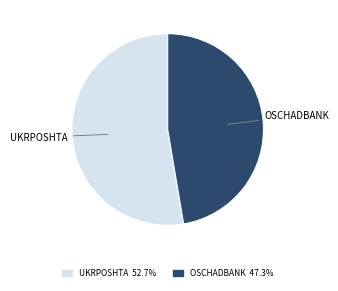

Does any single category account for the majority?

Yes